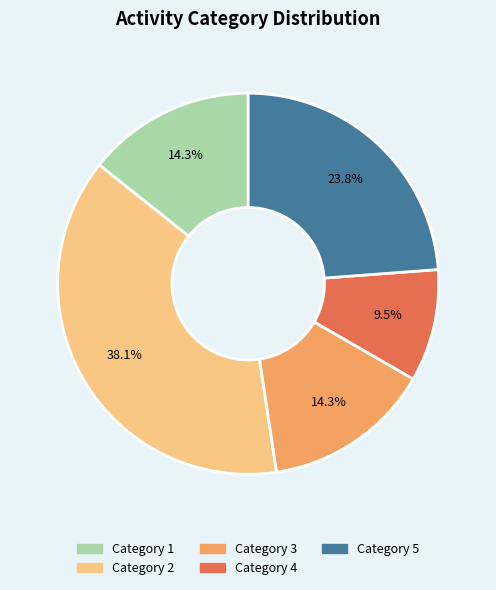

Which has a higher value, Category 4 or Category 3?

Category 3